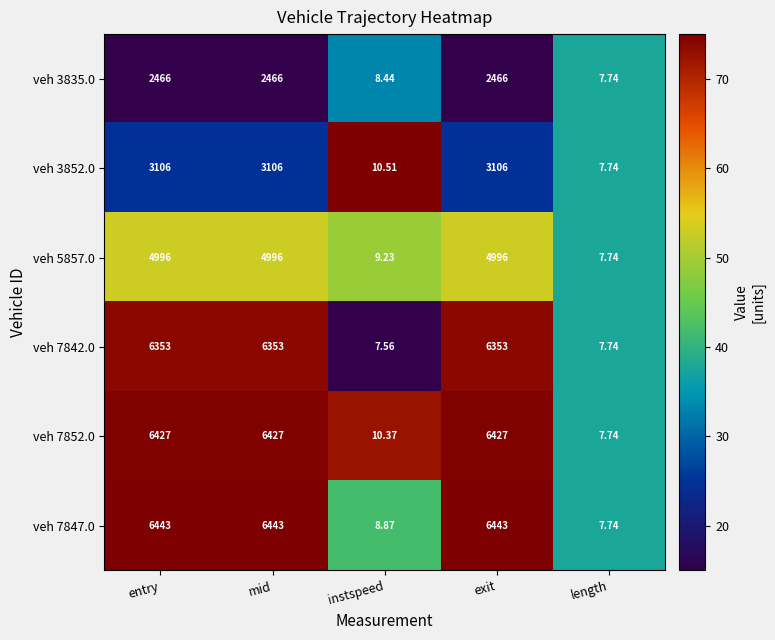

Which label corresponds to the smallest value in the chart?

instspeed